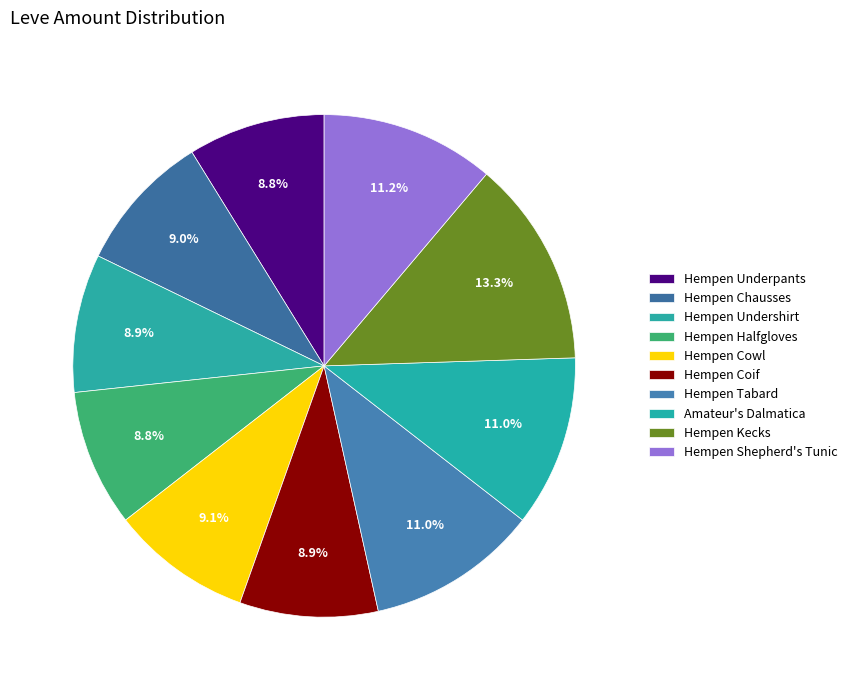

How many slices are in this pie chart?

10